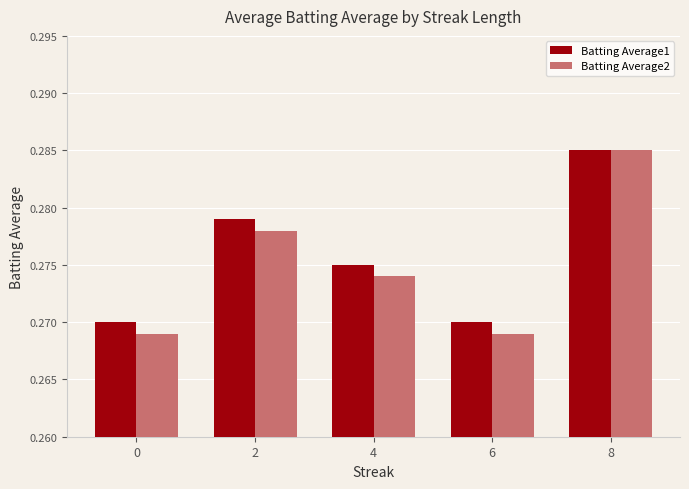

Which series has the largest total across all categories?

Batting Average1